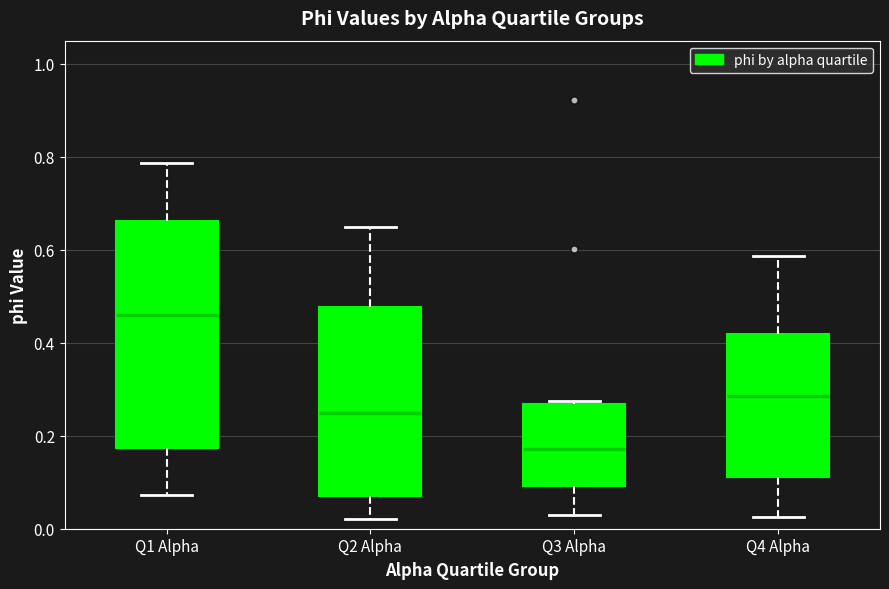

Where does the median line of the box for Q4 Alpha sit on the y-axis? The values are not printed on the chart, so give them approximately, as read against the axis.

0.28